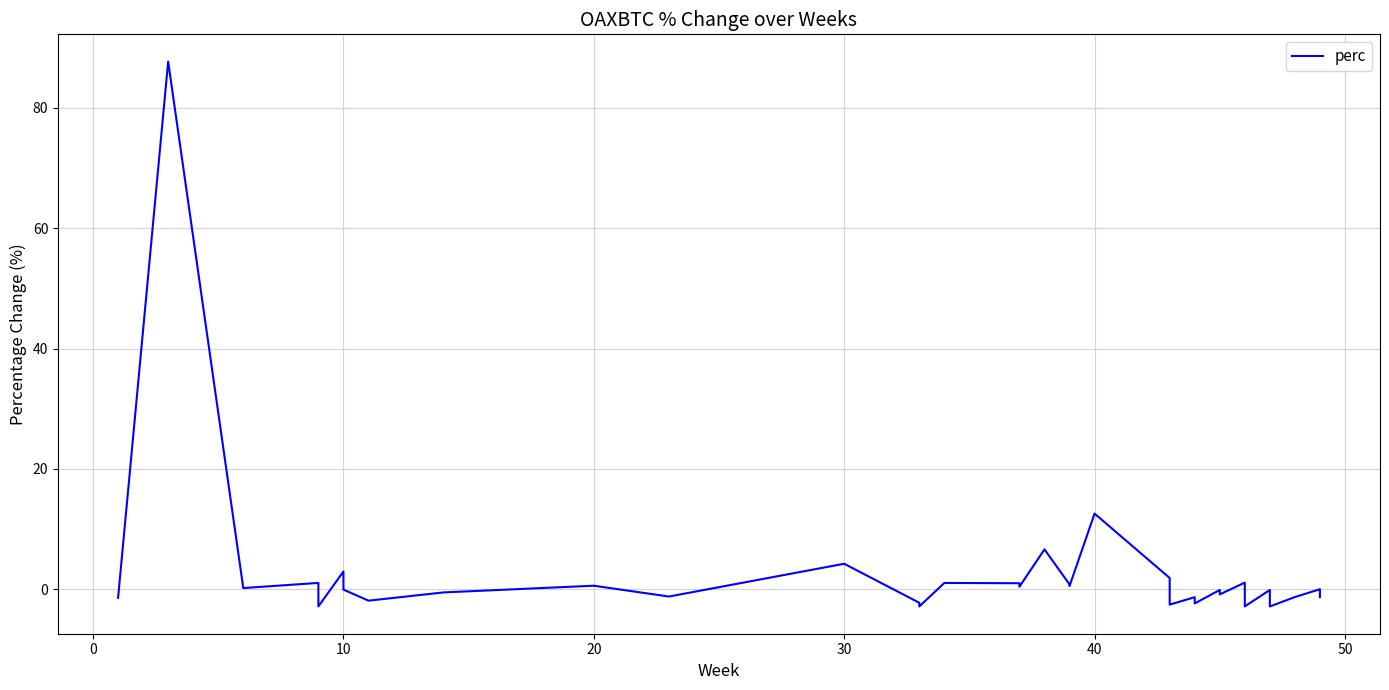

How many negative values are there?

24